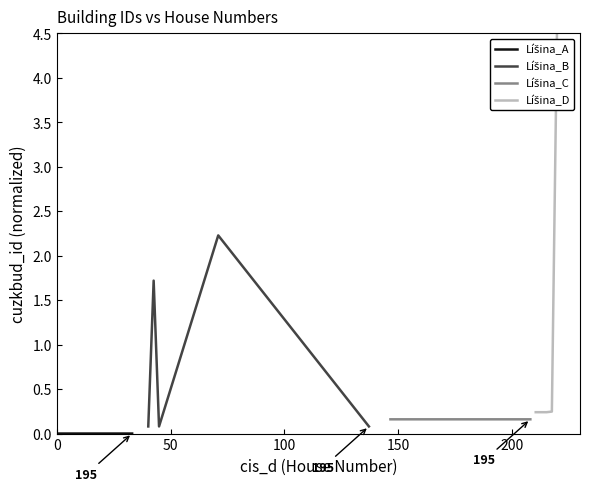

Reading left to right, transcribe all the data shown in this chart.

Líšina_A: 0.0	0.0	0.0	0.0	0.0
Líšina_B: 0.1	1.7	0.1	2.2	0.1
Líšina_C: 0.2	0.2	0.2	0.2	0.2
Líšina_D: 0.2	0.2	0.2	0.2	4.7